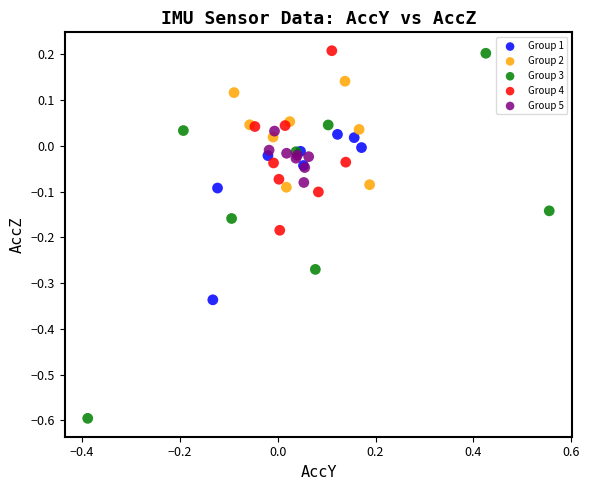

Which series has the largest Y range (max minus min)?

Group 3